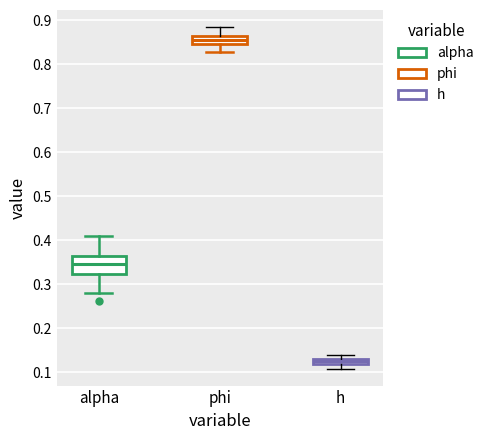

Where does the lower whisker of the box for phi end on the y-axis? The values are not printed on the chart, so give them approximately, as read against the axis.

0.83